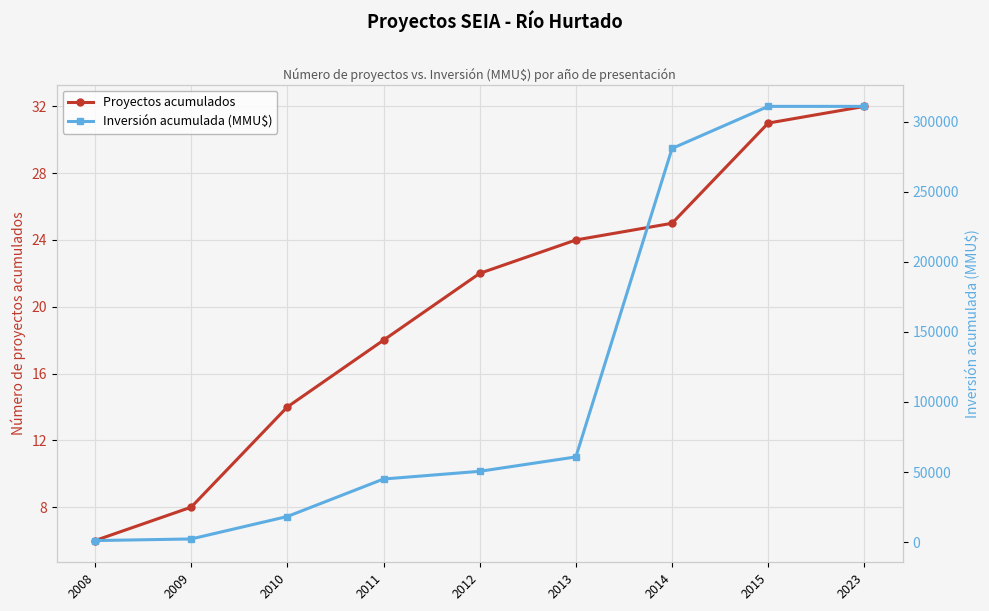

True or false: Proyectos acumulados and Inversión acumulada (MMU$) intersect in this chart.

False